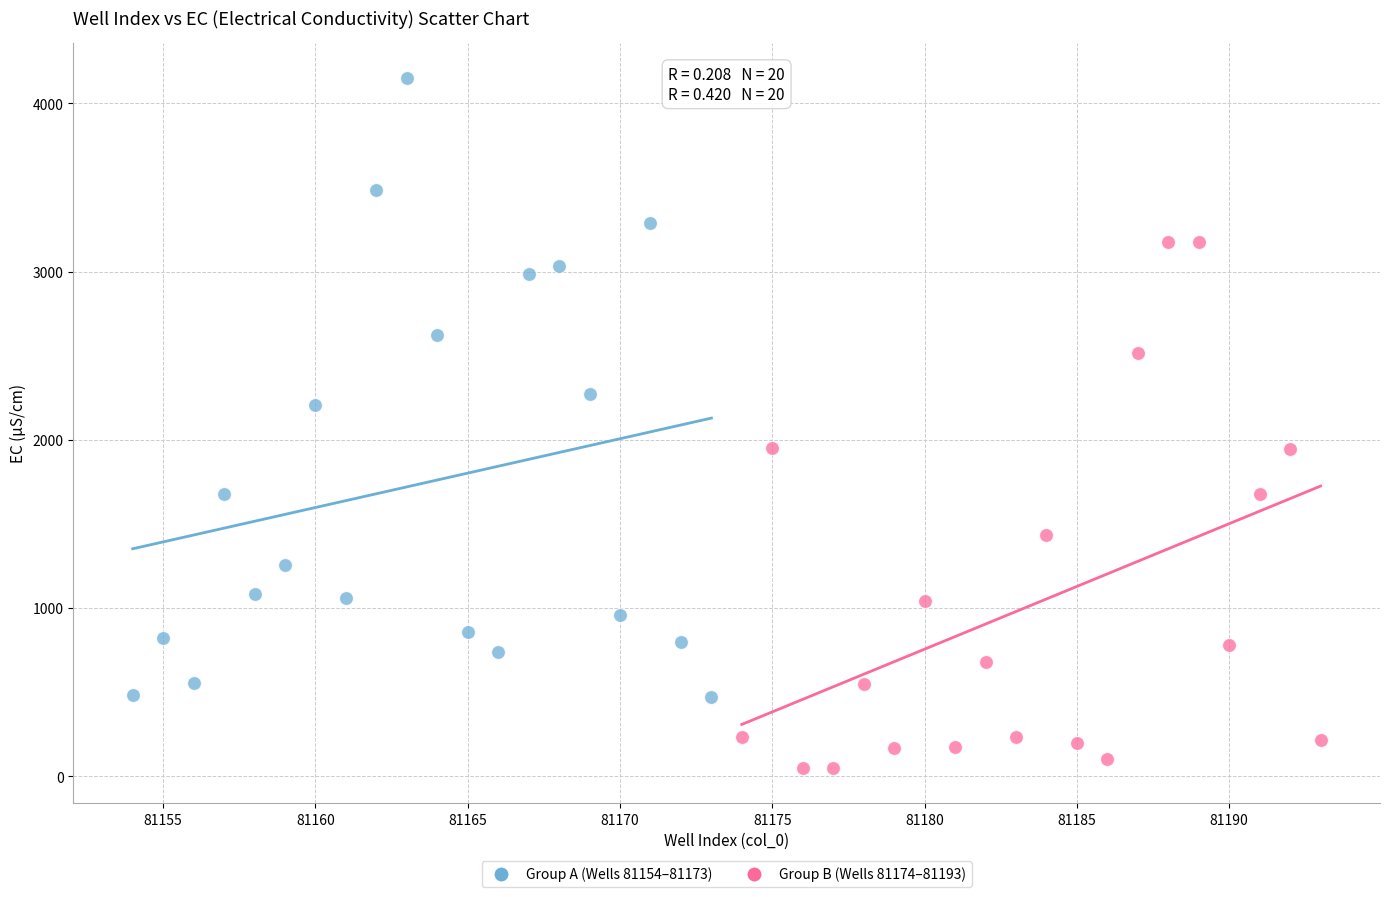

Which series has the largest Y range (max minus min)?

Group A (Wells 81154–81173)